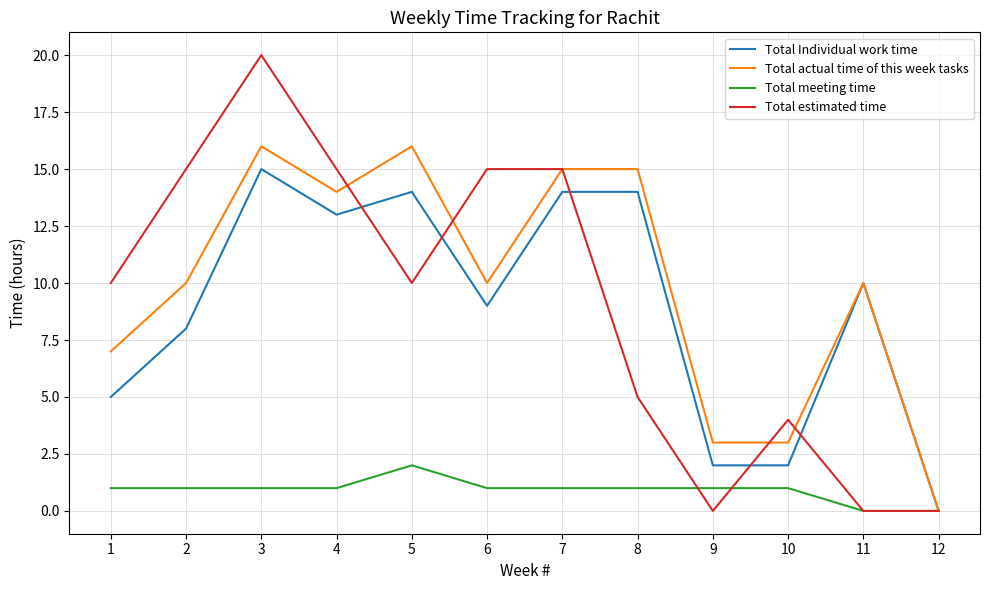

At which category is the sum across all series the highest?

3